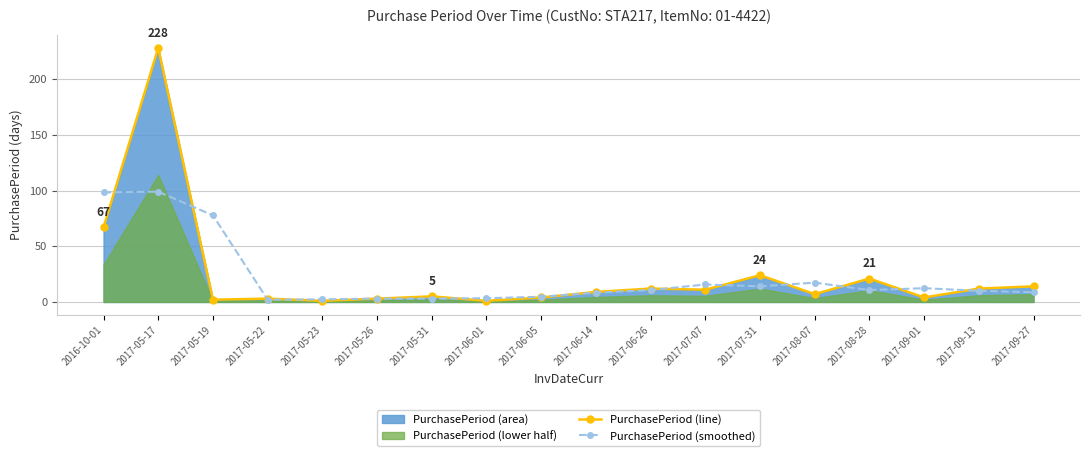

Which series has the largest range (max minus min)?

PurchasePeriod (line)